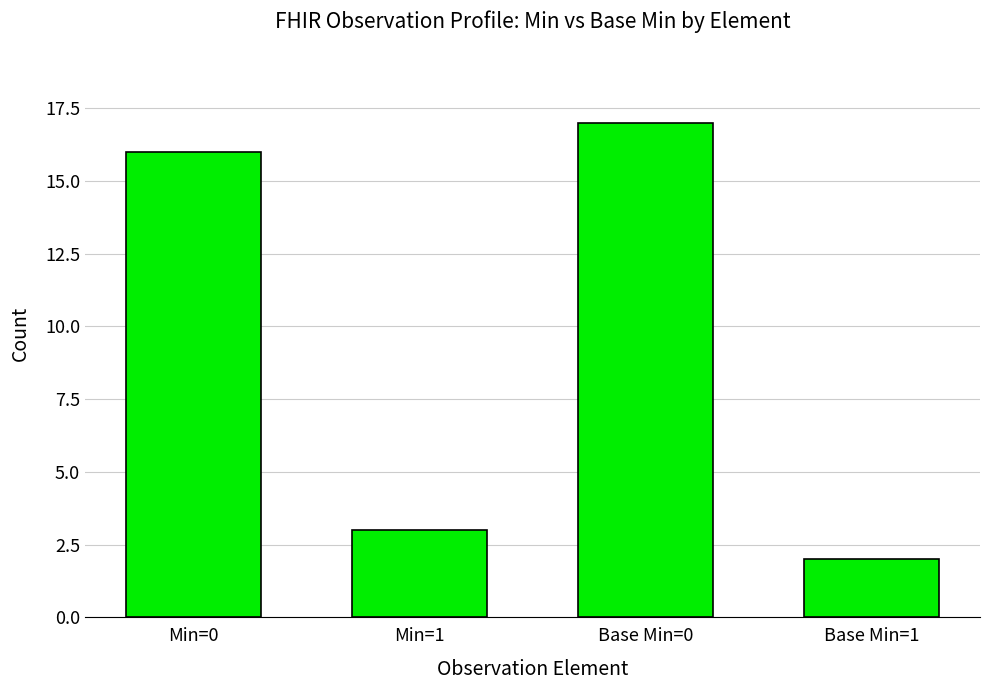

Between Base Min=0 and Min=1, which is larger?

Base Min=0